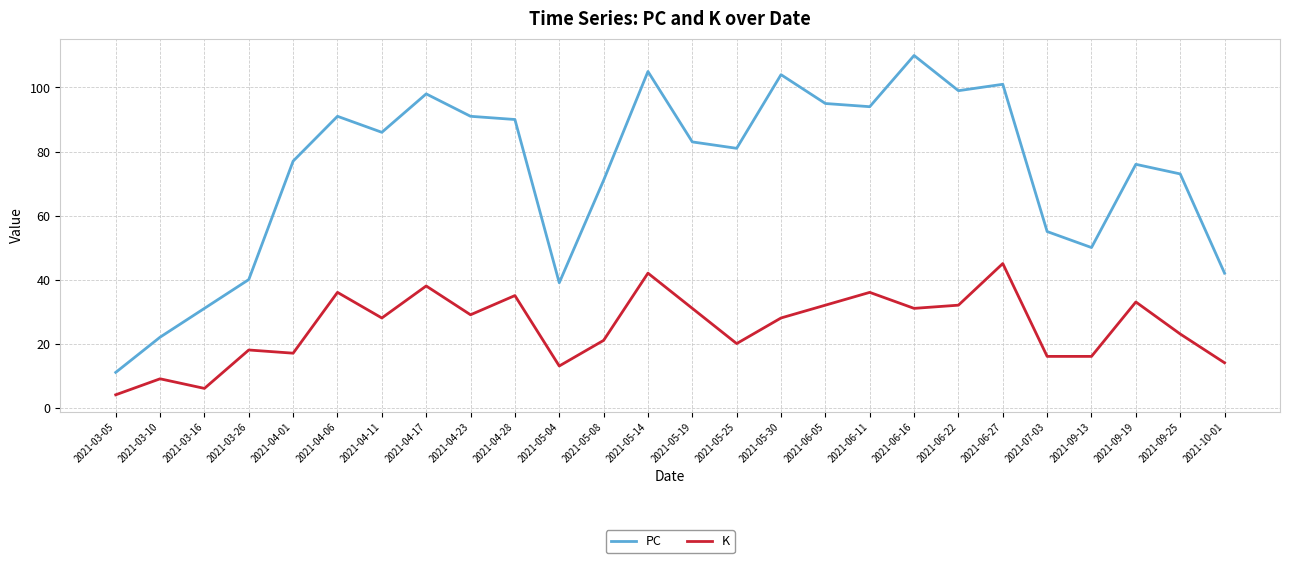

What is the average value of the K series?

25